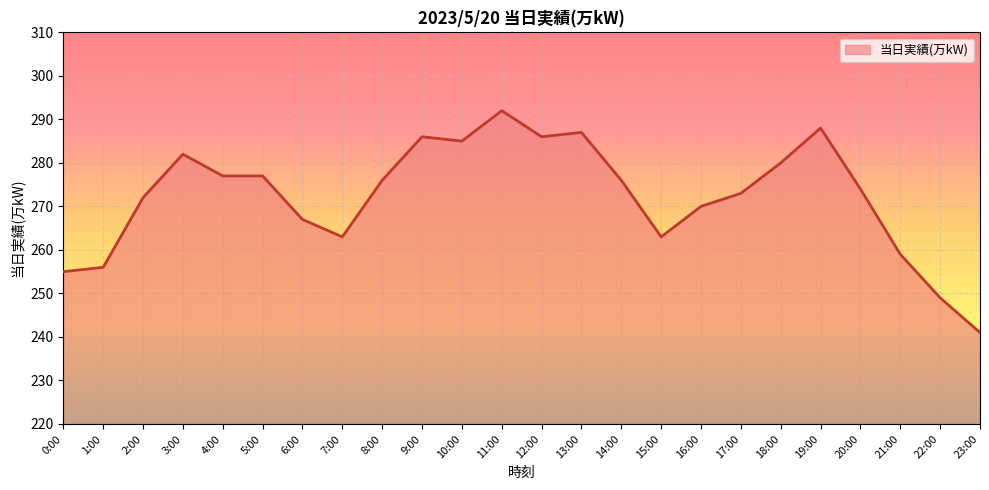

Does the chart display data point markers on the line(s)?

No